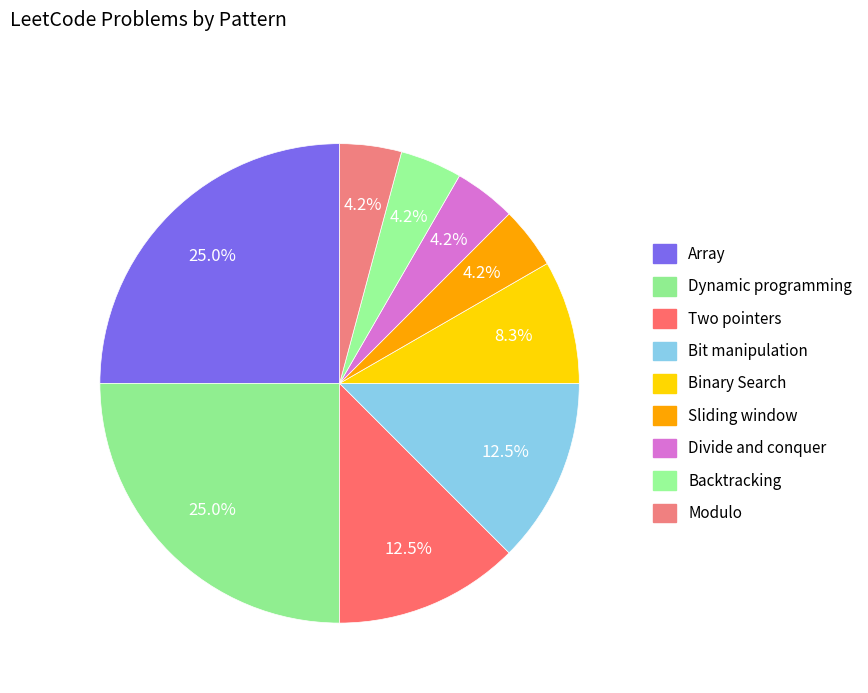

Count the number of slices in the pie.

9